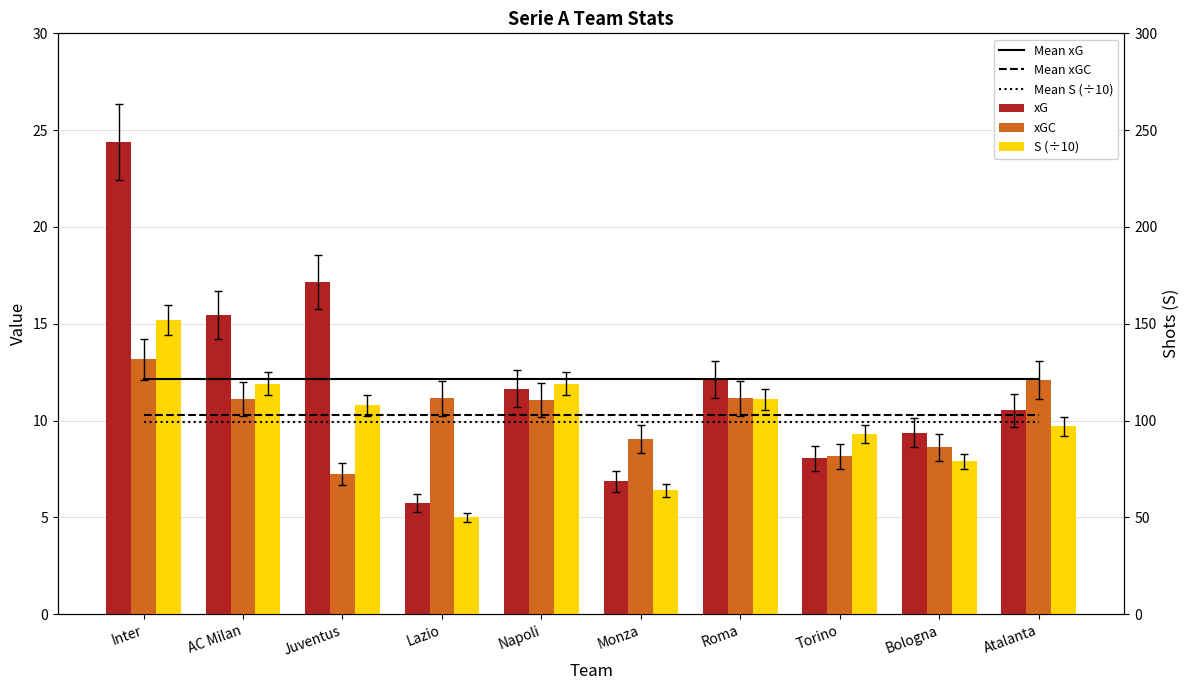

What is the greatest value displayed?

24.4